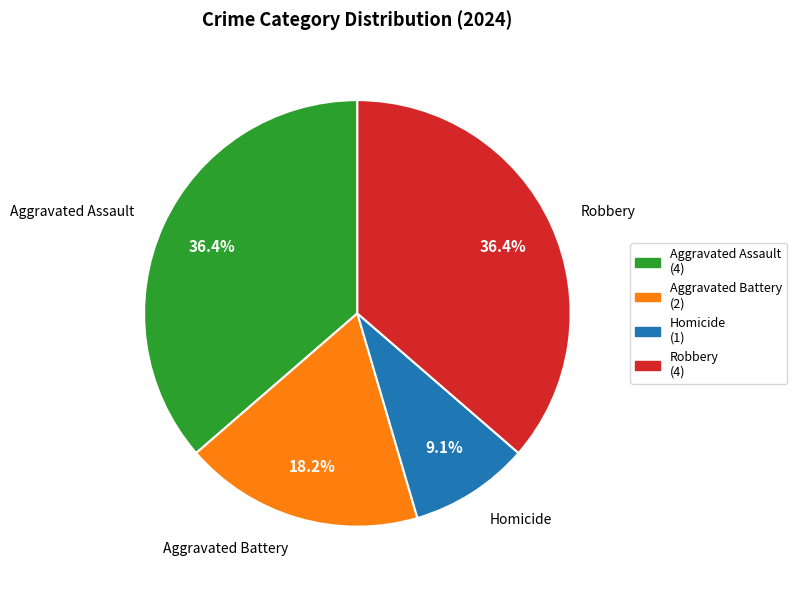

Count the number of slices in the pie.

4